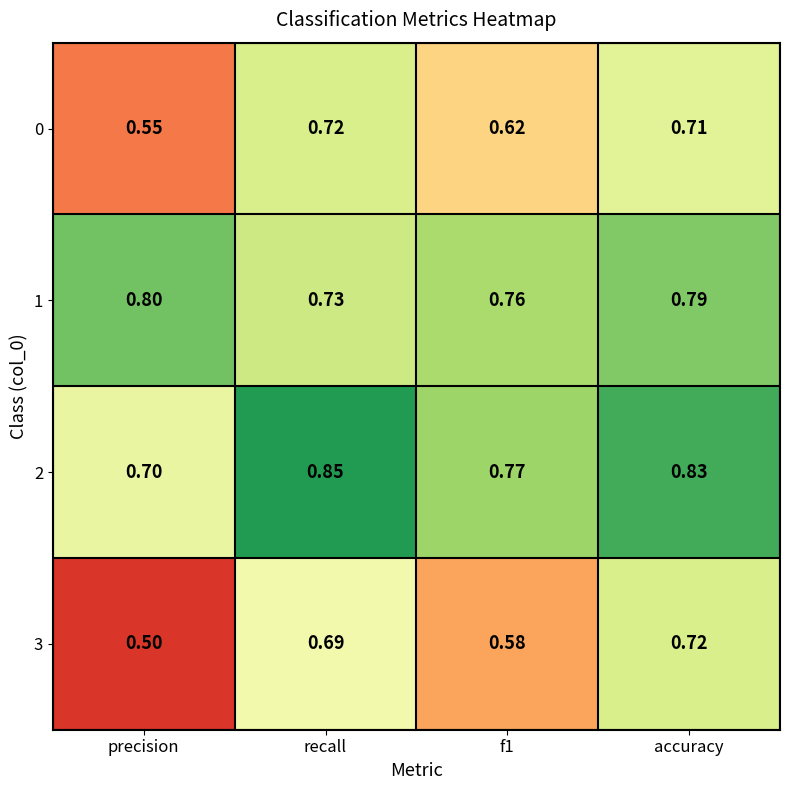

At which label does 2 reach its peak?

recall